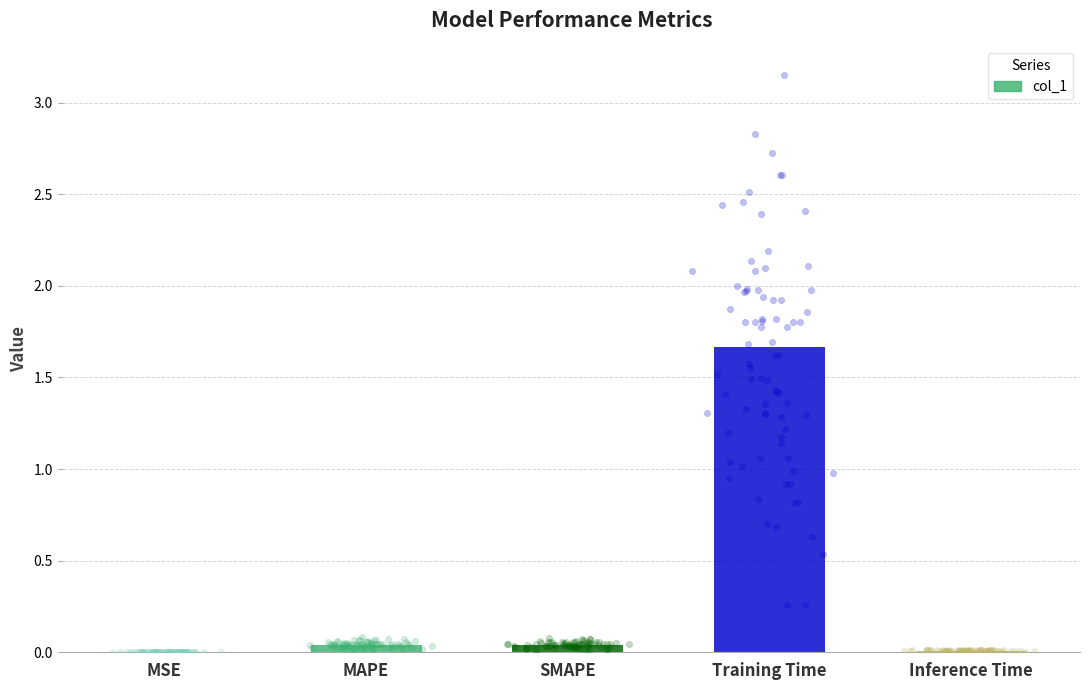

Between MSE and Inference Time, which is larger?

Inference Time